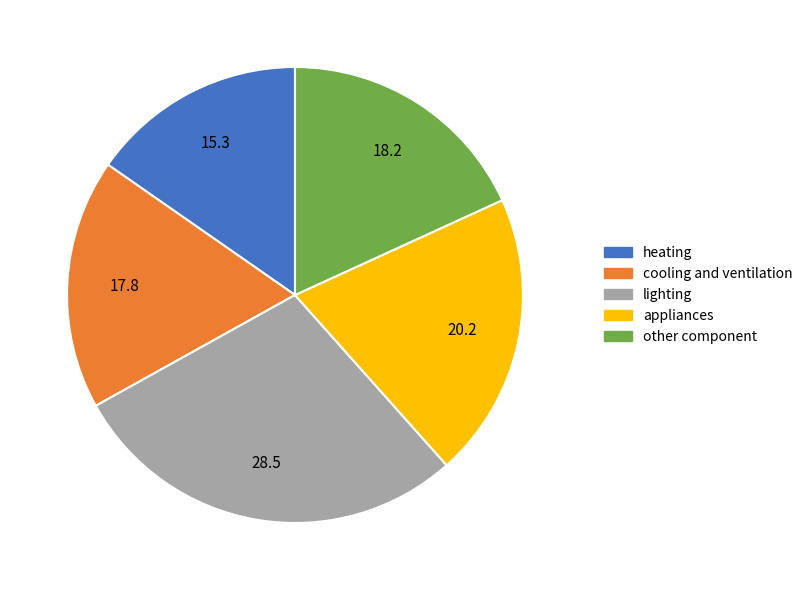

How many slices are in this pie chart?

5